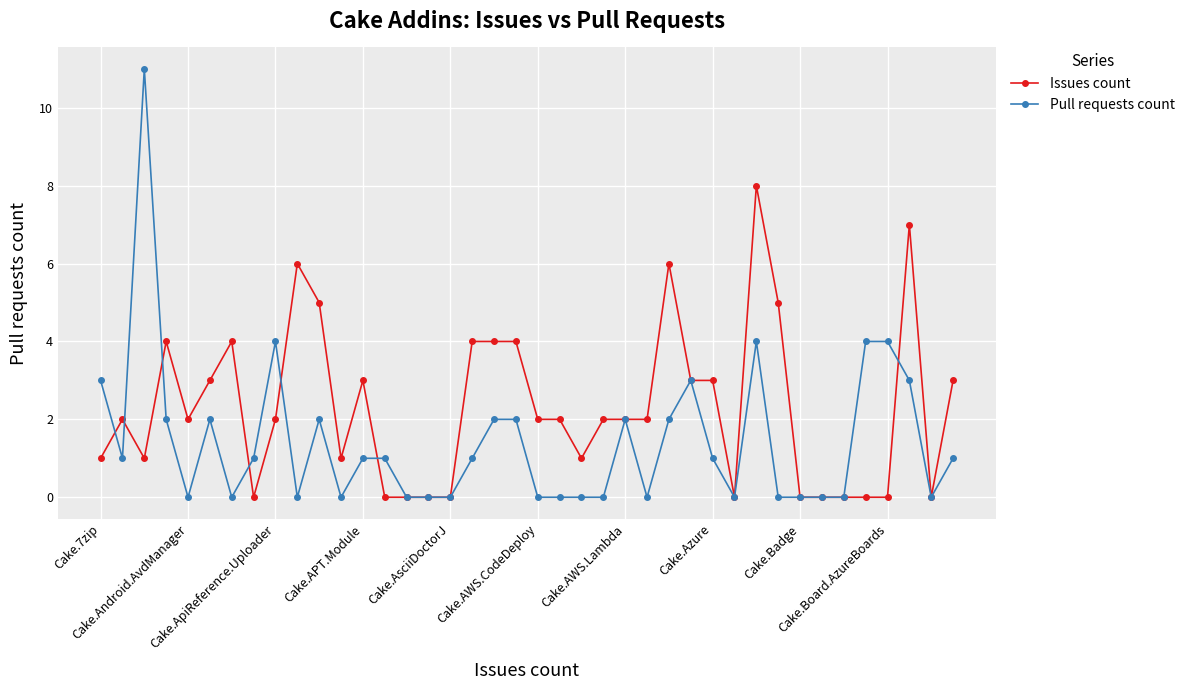

What is the highest value of the Issues count series?

8